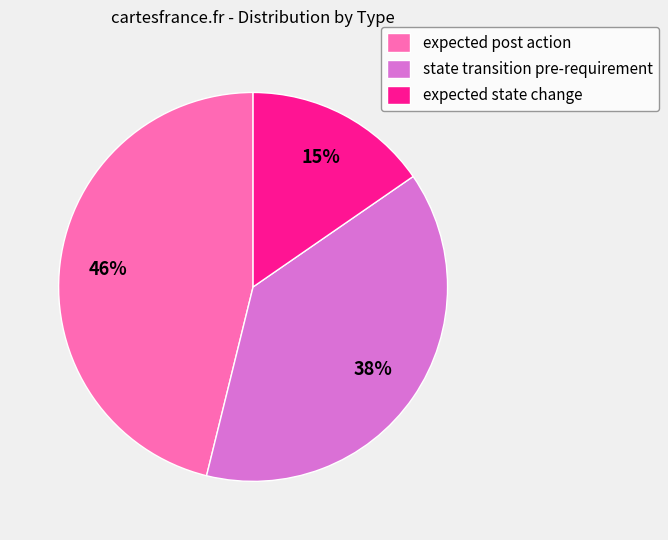

Does expected post action account for over 50% of the chart?

No